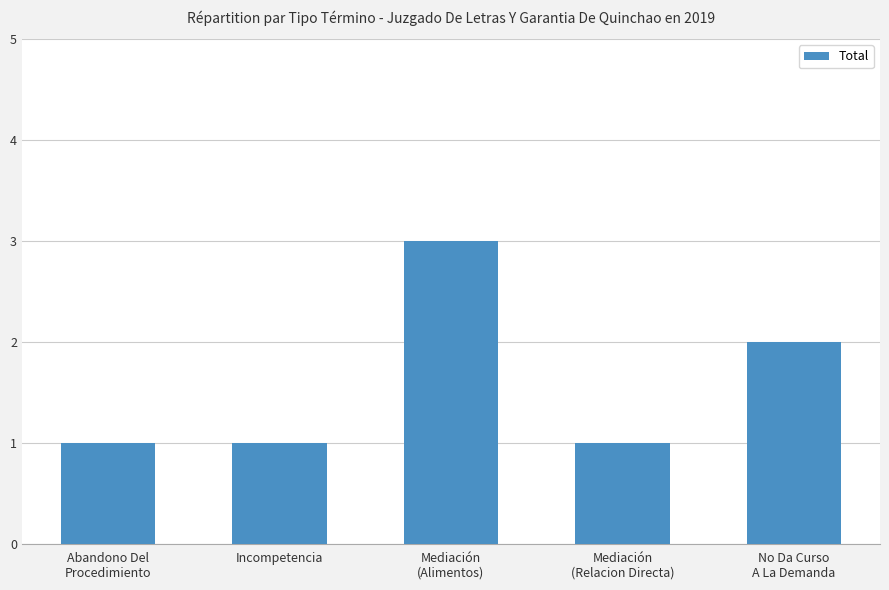

Between No Da Curso
A La Demanda and Mediación
(Alimentos), which is larger?

Mediación
(Alimentos)